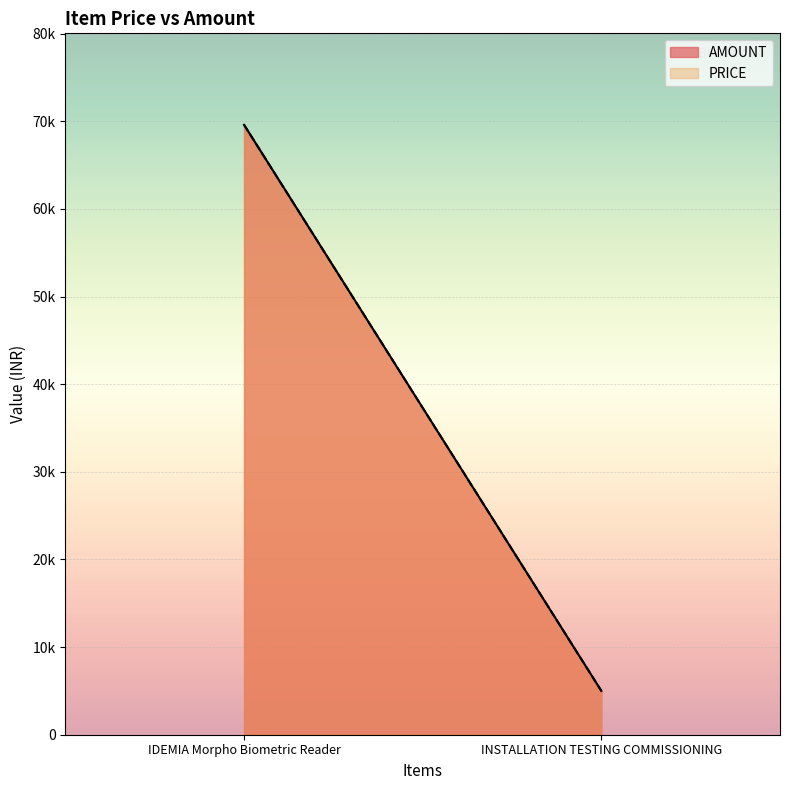

How many data points in AMOUNT are less than 69600?

1